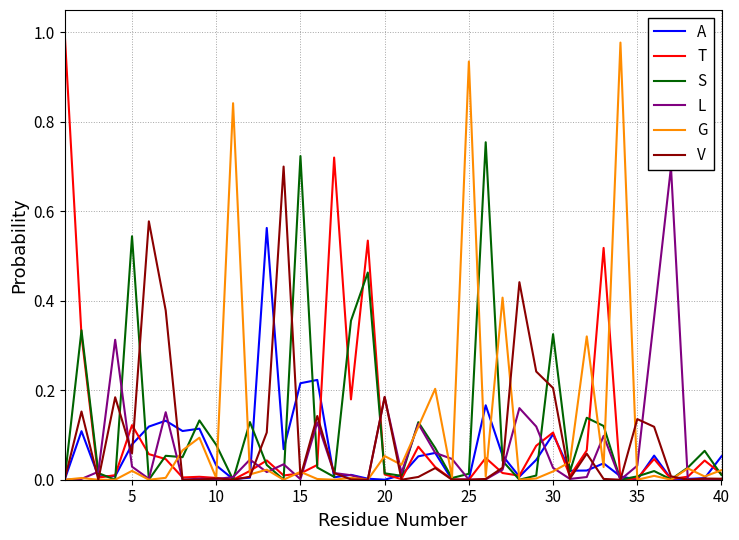

Reading right to left, transcribe all the data shown in this chart.

A: 0.1	0.0	0.0	0.0	0.1	0.0	0.0	0.0	0.0	0.0	0.1	0.0	0.0	0.1	0.2	0.0	0.0	0.1	0.1	0.0	0.0	0.0	0.0	0.0	0.2	0.2	0.1	0.6	0.0	0.0	0.0	0.1	0.1	0.1	0.1	0.1	0.0	0.0	0.1	0.0
T: 0.0	0.0	0.0	0.0	0.0	0.0	0.0	0.5	0.1	0.0	0.1	0.1	0.0	0.0	0.0	0.0	0.0	0.0	0.1	0.0	0.0	0.5	0.2	0.7	0.0	0.0	0.0	0.0	0.0	0.0	0.0	0.0	0.0	0.0	0.1	0.1	0.0	0.0	0.3	1.0
S: 0.0	0.1	0.0	0.0	0.0	0.0	0.0	0.1	0.1	0.0	0.3	0.0	0.0	0.0	0.8	0.0	0.0	0.1	0.1	0.0	0.0	0.5	0.4	0.0	0.0	0.7	0.0	0.0	0.1	0.0	0.1	0.1	0.1	0.1	0.0	0.5	0.0	0.0	0.3	0.0
L: 0.0	0.0	0.0	0.7	0.4	0.0	0.0	0.1	0.0	0.0	0.0	0.1	0.2	0.0	0.0	0.0	0.0	0.1	0.1	0.0	0.2	0.0	0.0	0.0	0.1	0.0	0.0	0.0	0.0	0.0	0.0	0.0	0.0	0.2	0.0	0.0	0.3	0.0	0.0	0.0
G: 0.0	0.0	0.0	0.0	0.0	0.0	1.0	0.0	0.3	0.0	0.0	0.0	0.0	0.4	0.0	0.9	0.0	0.2	0.1	0.0	0.1	0.0	0.0	0.0	0.0	0.0	0.0	0.0	0.0	0.8	0.0	0.1	0.1	0.0	0.0	0.0	0.0	0.0	0.0	0.0
V: 0.0	0.0	0.0	0.0	0.1	0.1	0.0	0.0	0.1	0.0	0.2	0.2	0.4	0.0	0.0	0.0	0.0	0.0	0.0	0.0	0.2	0.0	0.0	0.0	0.1	0.0	0.7	0.1	0.0	0.0	0.0	0.0	0.0	0.4	0.6	0.1	0.2	0.0	0.2	0.0